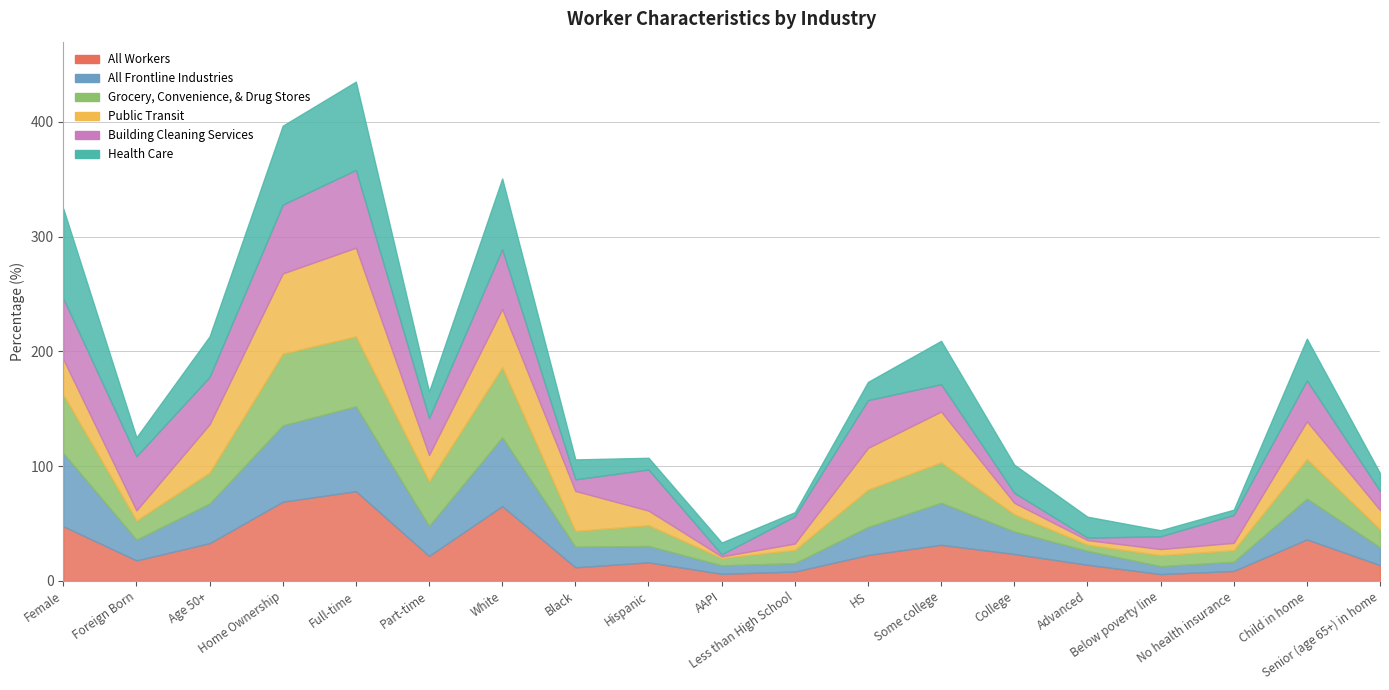

Rank the series at HS from lowest to highest value.

Health Care, All Workers, All Frontline Industries, Grocery, Convenience, & Drug Stores, Public Transit, Building Cleaning Services